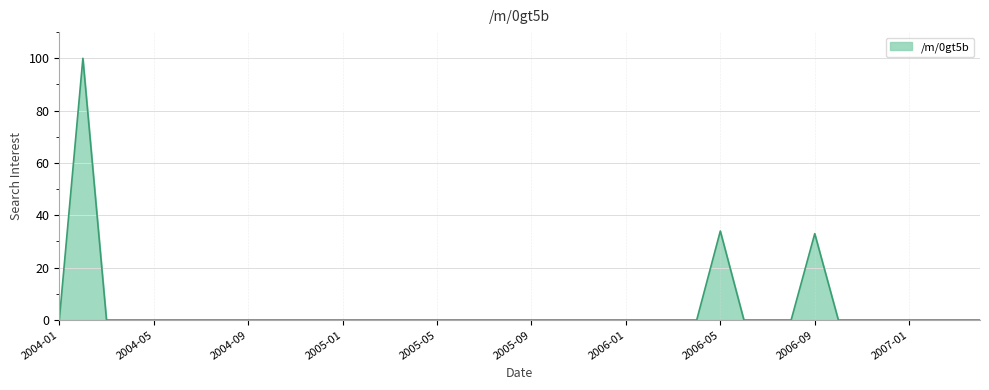

What is the greatest value displayed?

100